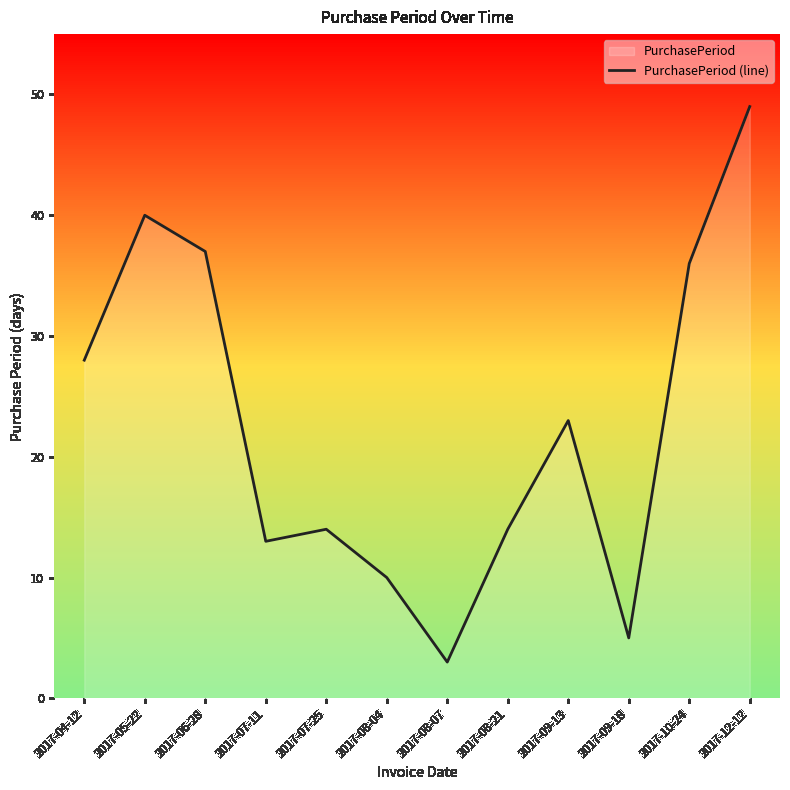

Rank the categories by value from lowest to highest.

2017-08-07, 2017-09-18, 2017-08-04, 2017-07-11, 2017-07-25, 2017-08-21, 2017-09-13, 2017-04-12, 2017-10-24, 2017-06-28, 2017-05-22, 2017-12-12